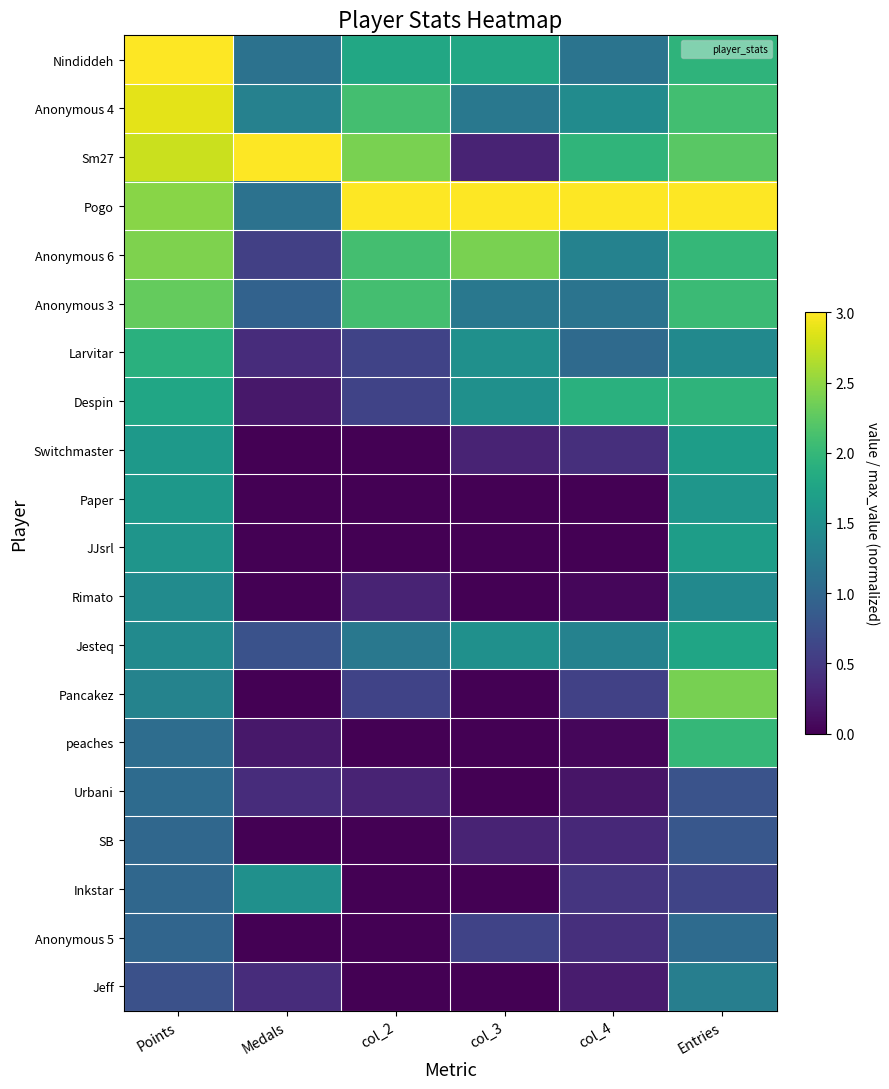

Count the number of categories in the chart.

6